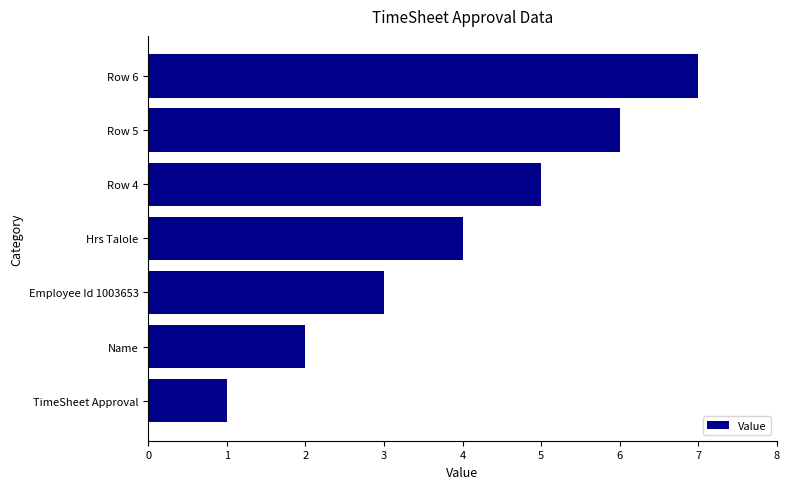

What is the difference between the maximum and minimum values?

6